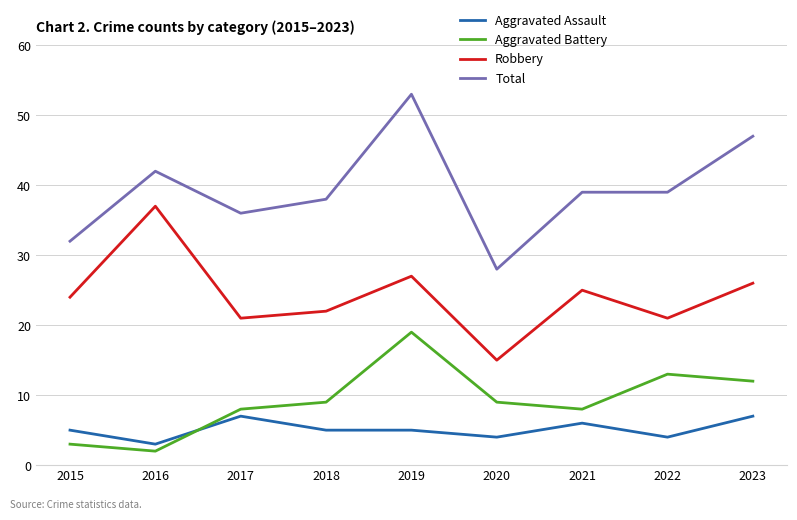

Which series has the largest range (max minus min)?

Total